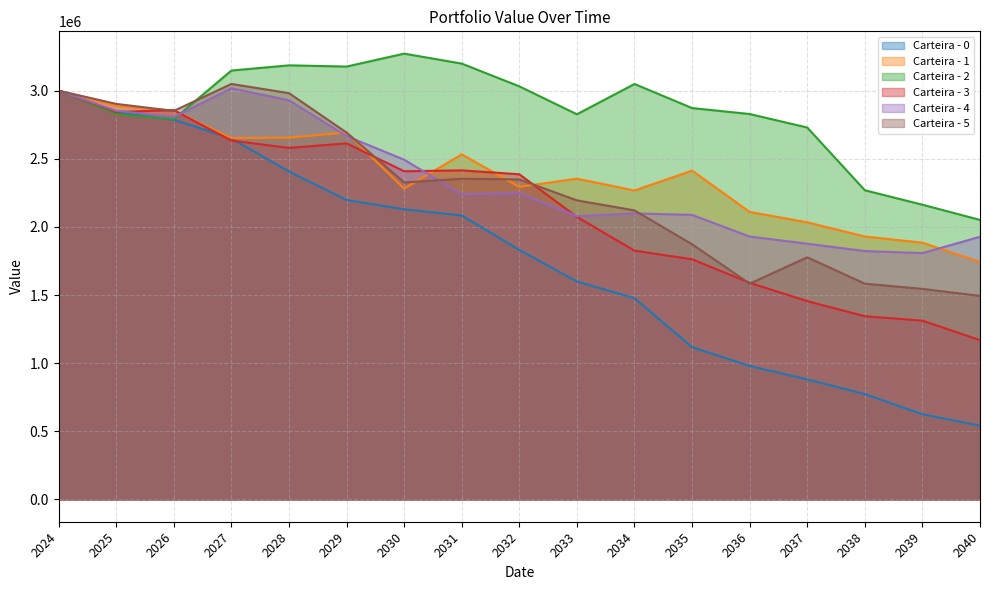

Reading right to left, transcribe all the data shown in this chart.

Carteira - 0: 541219.0	625554.2	773323.1	881078.1	979333.7	1117566.3	1476669.2	1599768.8	1831238.8	2084129.9	2129367.4	2197507.0	2406437.8	2648832.6	2786919.8	2841607.5	3000000.0
Carteira - 1: 1742579.2	1884330.1	1929721.4	2033561.2	2110186.5	2413329.1	2267510.0	2354280.9	2293869.9	2532762.9	2281122.1	2692436.0	2655419.1	2651675.6	2854274.3	2887151.9	3000000.0
Carteira - 2: 2051354.9	2163152.7	2269100.1	2729469.9	2828635.2	2872291.1	3049093.8	2826768.1	3031642.1	3198704.5	3271928.6	3176964.0	3185931.1	3147830.9	2791265.5	2828880.9	3000000.0
Carteira - 3: 1169237.7	1312115.9	1344608.9	1455176.3	1590135.7	1762590.7	1825763.4	2073821.5	2386301.8	2415196.4	2408559.4	2613391.4	2579862.0	2633791.4	2857094.2	2844006.9	3000000.0
Carteira - 4: 1927664.0	1807934.2	1822959.5	1876781.6	1929483.5	2088439.6	2099348.5	2079675.6	2248579.9	2240121.7	2493438.5	2666445.6	2929495.1	3017815.1	2806714.6	2852471.3	3000000.0
Carteira - 5: 1494023.7	1545321.9	1583770.7	1776954.2	1583933.0	1872775.9	2121411.7	2195026.6	2348704.1	2353675.1	2326560.7	2692533.4	2981852.8	3049403.6	2851582.8	2902890.4	3000000.0